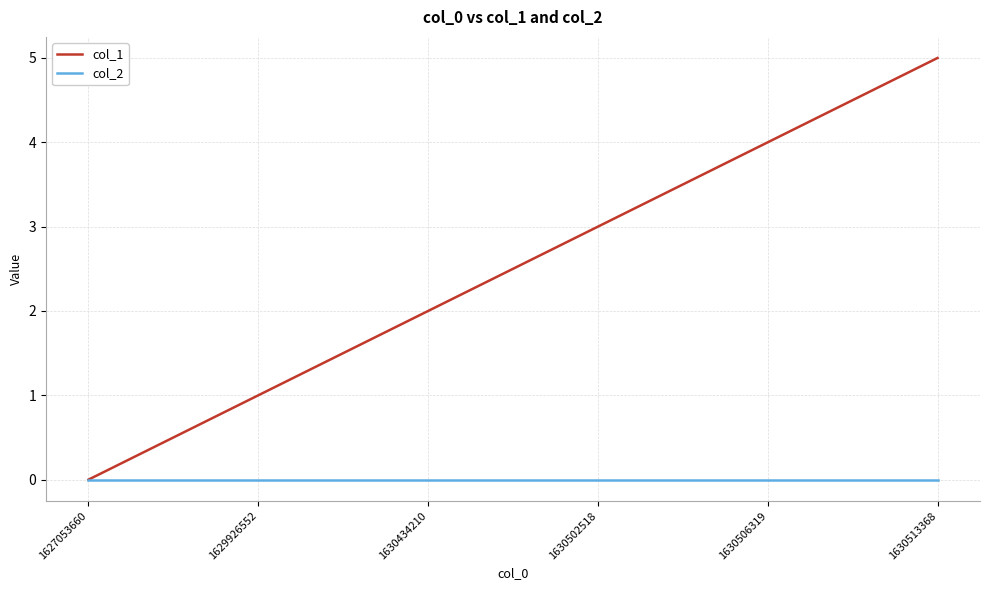

Which category has the highest value across all series?

1630513368